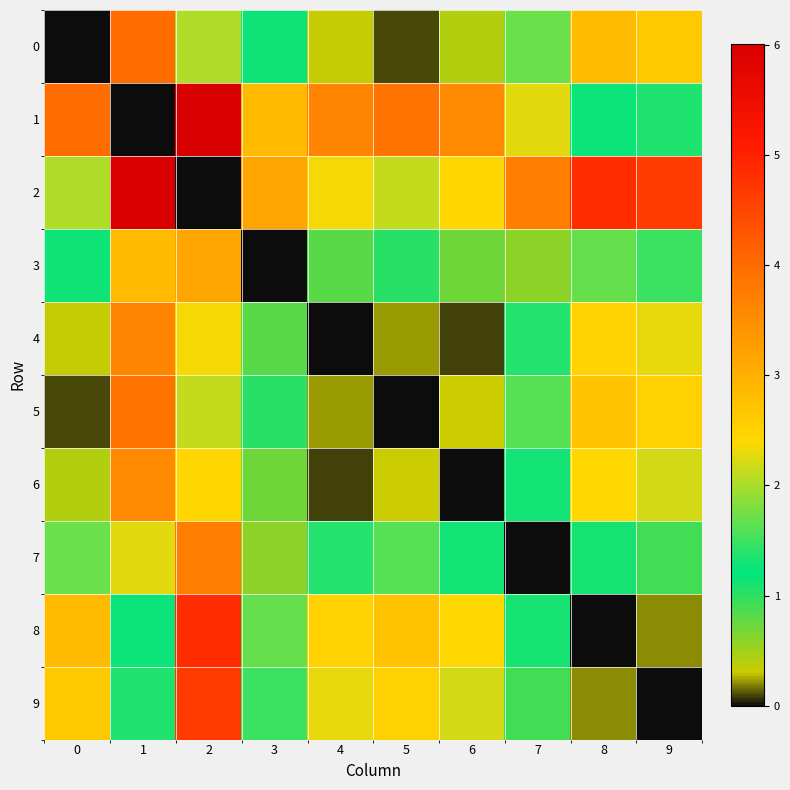

Reading left to right, list all the values displayed in this chart.

0: 0=0.0	1=4.0	2=2.0	3=1.1	4=0.3	5=0.1	6=0.4	7=1.7	8=2.8	9=2.6
1: 0=4.0	1=0.0	2=6.0	3=2.9	4=3.6	5=3.9	6=3.6	7=2.3	8=1.2	9=1.4
2: 0=2.0	1=6.0	2=0.0	3=3.2	4=2.4	5=2.1	6=2.4	7=3.7	8=4.8	9=4.6
3: 0=1.1	1=2.9	2=3.2	3=0.0	4=0.8	5=1.0	6=0.7	7=0.6	8=1.7	9=1.5
4: 0=0.3	1=3.6	2=2.4	3=0.8	4=0.0	5=0.2	6=0.1	7=1.4	8=2.5	9=2.3
5: 0=0.1	1=3.9	2=2.1	3=1.0	4=0.2	5=0.0	6=0.3	7=1.6	8=2.7	9=2.5
6: 0=0.4	1=3.6	2=2.4	3=0.7	4=0.1	5=0.3	6=0.0	7=1.3	8=2.4	9=2.2
7: 0=1.7	1=2.3	2=3.7	3=0.6	4=1.4	5=1.6	6=1.3	7=0.0	8=1.1	9=0.9
8: 0=2.8	1=1.2	2=4.8	3=1.7	4=2.5	5=2.7	6=2.4	7=1.1	8=0.0	9=0.2
9: 0=2.6	1=1.4	2=4.6	3=1.5	4=2.3	5=2.5	6=2.2	7=0.9	8=0.2	9=0.0